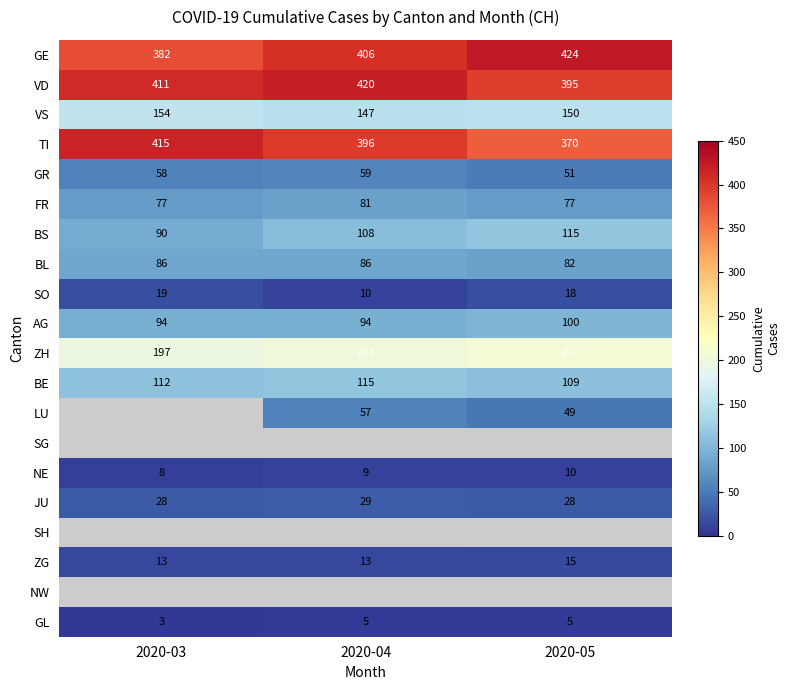

What is the difference between the highest and lowest values at 2020-04?

415.0